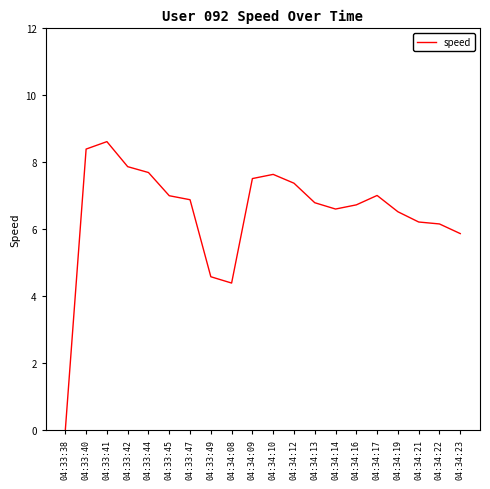

Which has a higher value, 04:33:42 or 04:34:09?

04:33:42